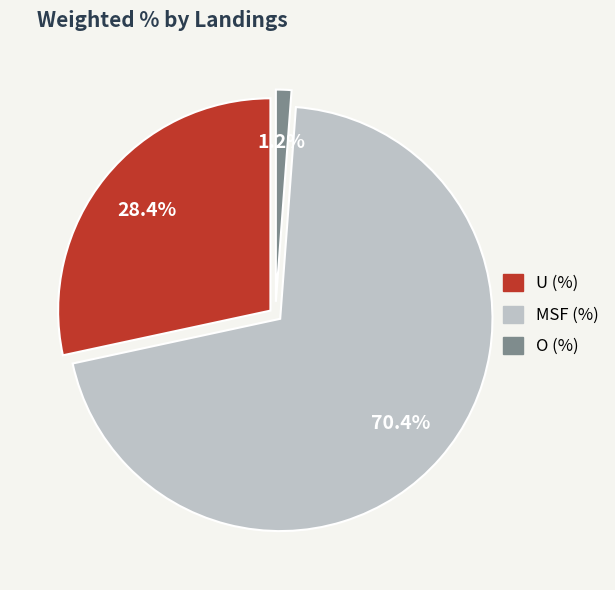

Between MSF (%) and O (%), which is larger?

MSF (%)